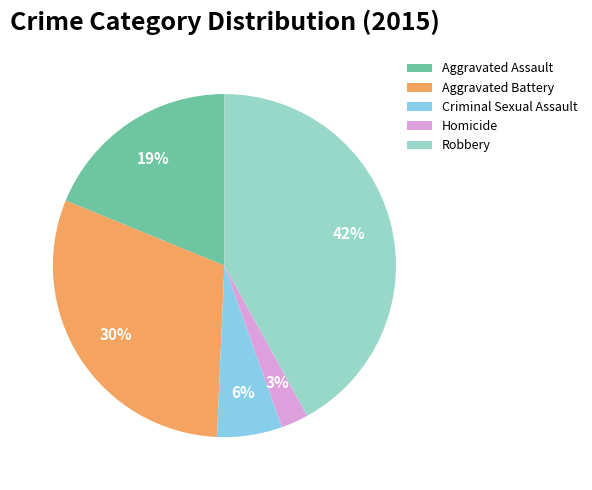

Which has a higher value, Robbery or Aggravated Battery?

Robbery